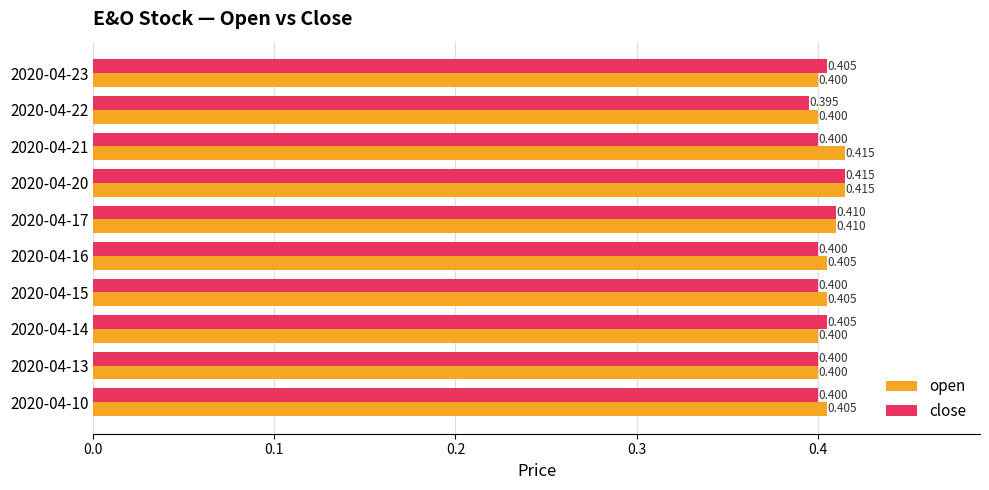

Which series has the largest range (max minus min)?

close